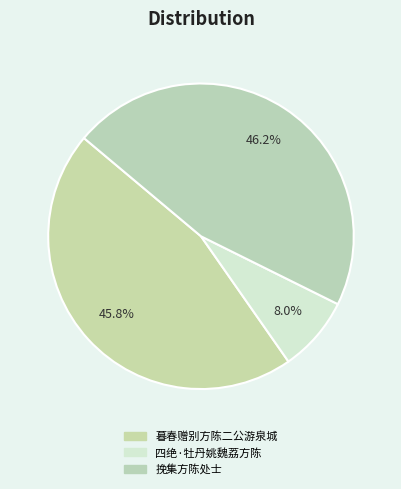

True or false: 暮春赠别方陈二公游泉城 accounts for 56% of the total.

False